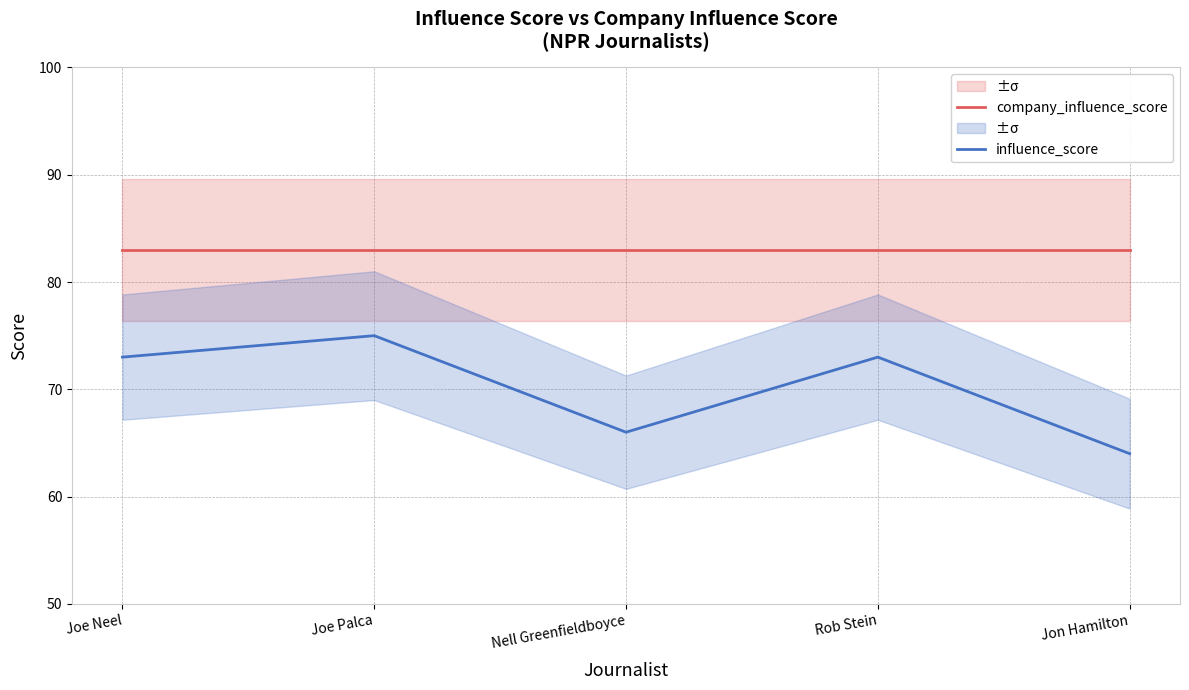

What is the label of the 2nd point from the right?

Rob Stein